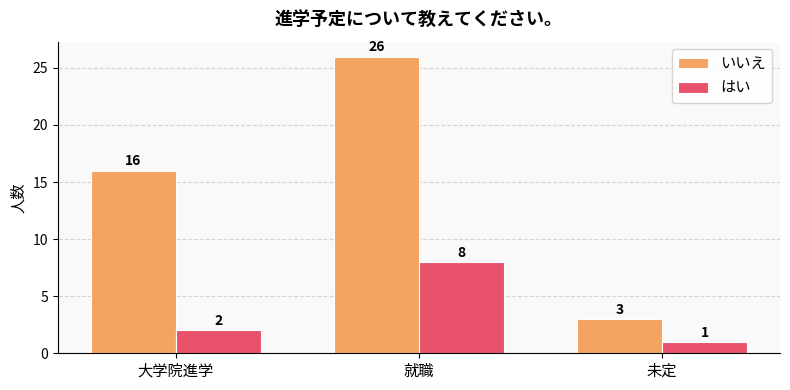

Are the bars grouped side by side (vs. stacked)?

Yes